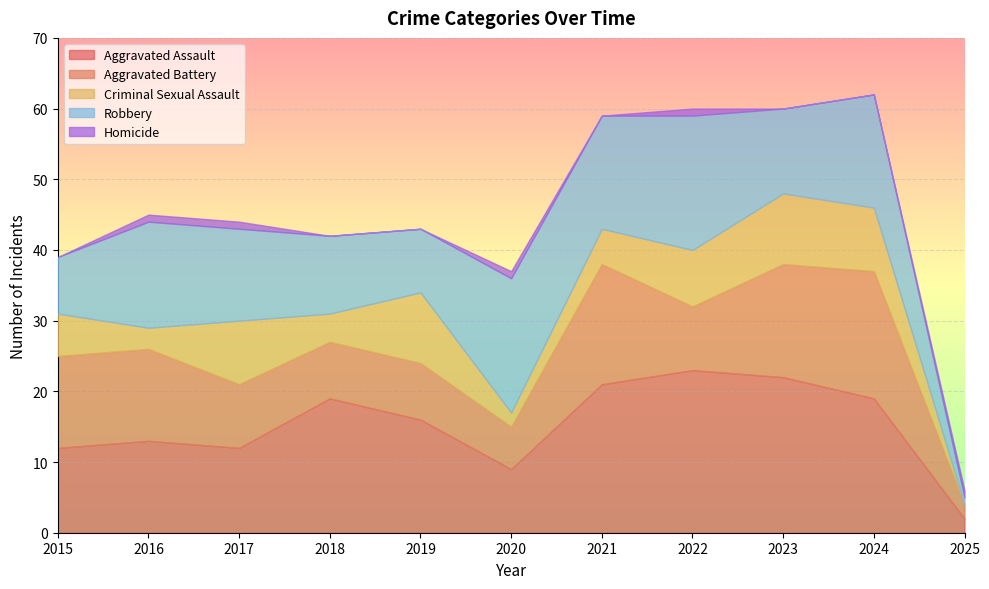

At which category is the sum across all series the highest?

2024